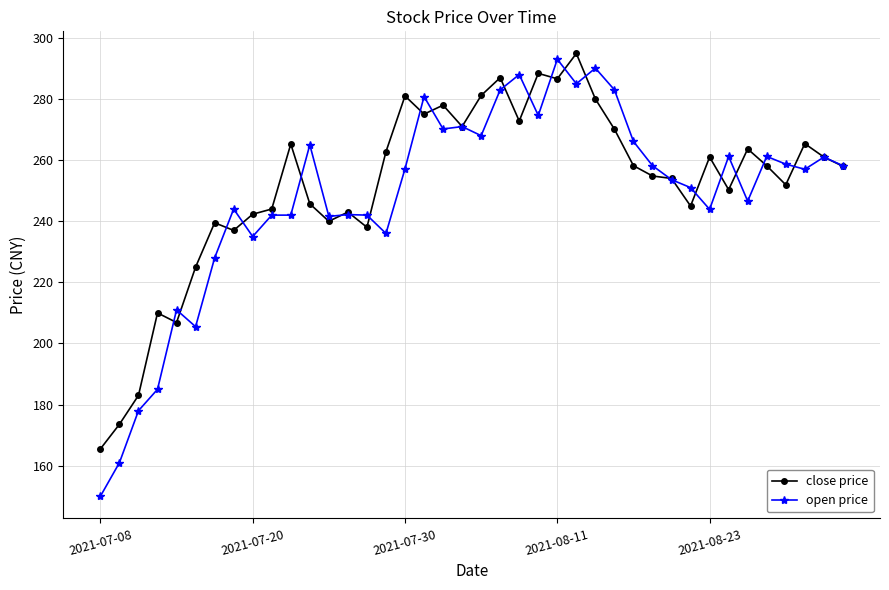

What is the value of the close price point at the 29th from the left?

258.2